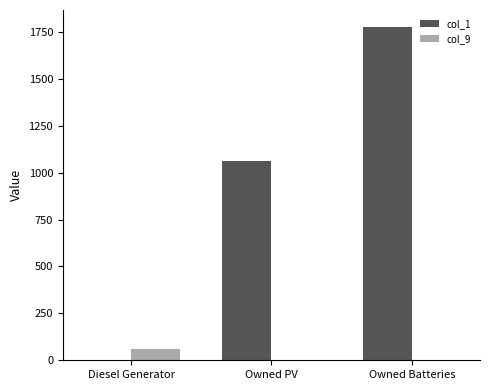

At which label does col_1 reach its peak?

Owned Batteries